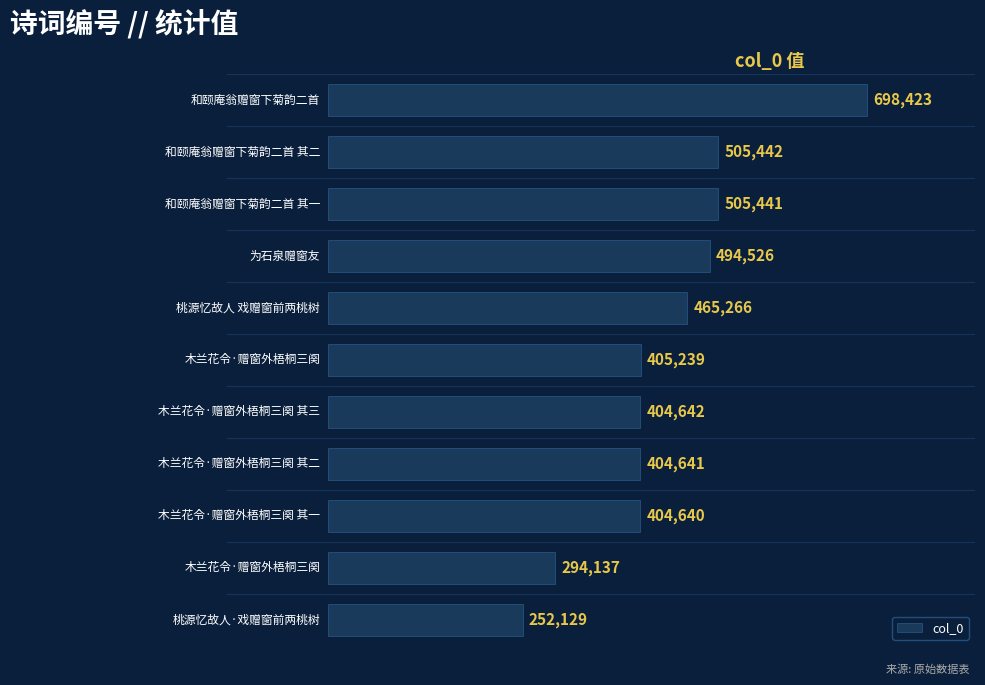

What is the minimum value shown in the chart?

252129